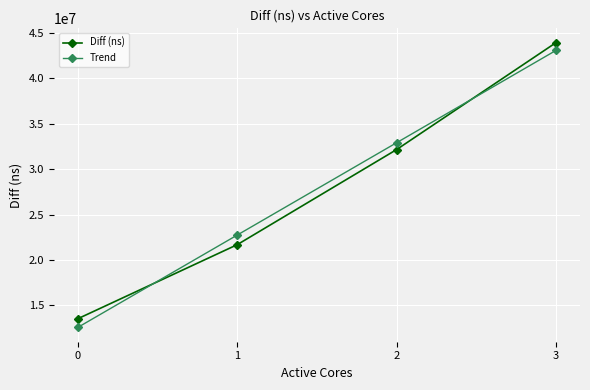

Reading left to right, transcribe all the data shown in this chart.

Diff (ns): 0=13522971.0	1=21676475.0	2=32147862.0	3=43922429.0
Trend: 0=12566970.1	1=22733946.2	2=32900922.3	3=43067898.4